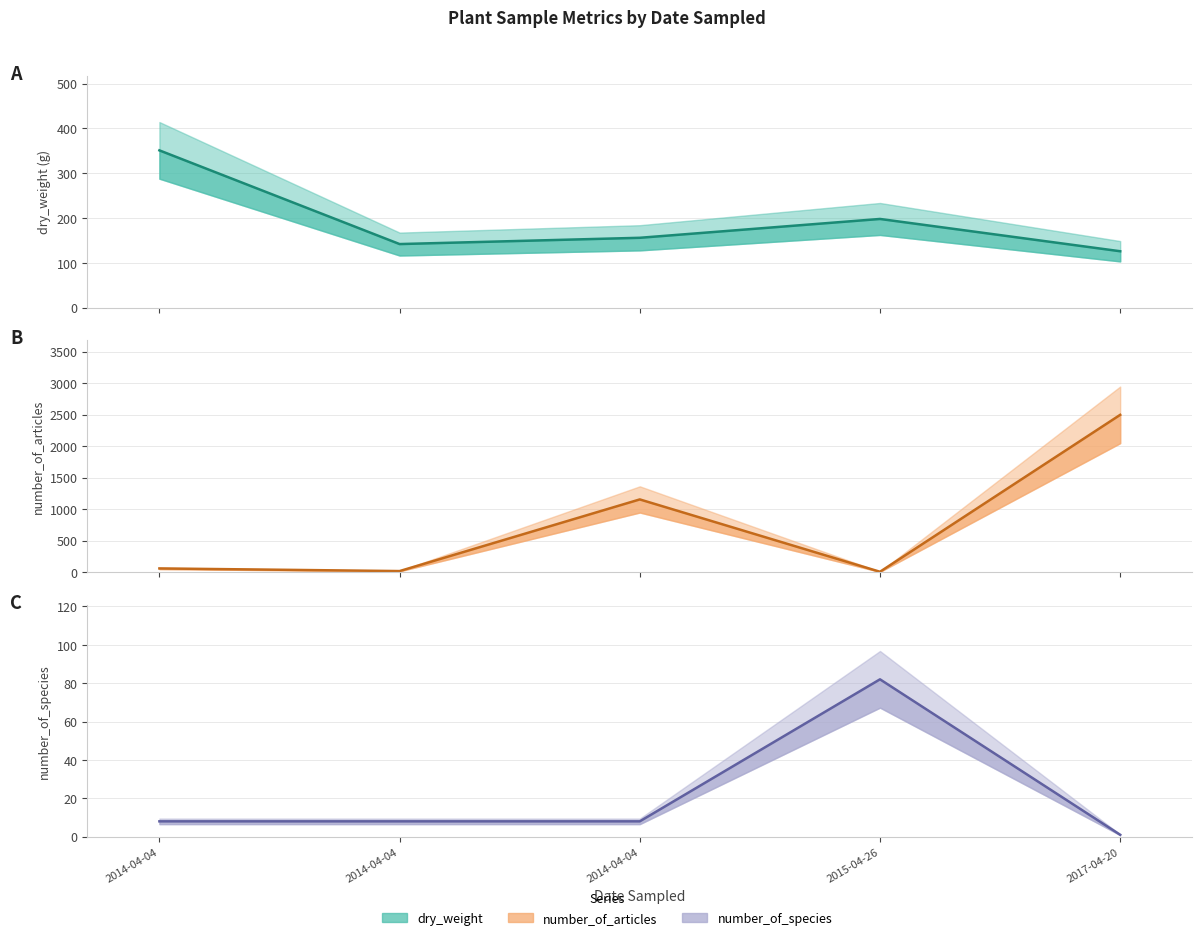

Reading left to right, transcribe all the data shown in this chart.

dry_weight: 2014-04-04=351	2014-04-04=142	2014-04-04=156	2015-04-26=198	2017-04-20=126
number_of_articles: 2014-04-04=60	2014-04-04=18	2014-04-04=1155	2015-04-26=7	2017-04-20=2497
number_of_species: 2014-04-04=8	2014-04-04=8	2014-04-04=8	2015-04-26=82	2017-04-20=1